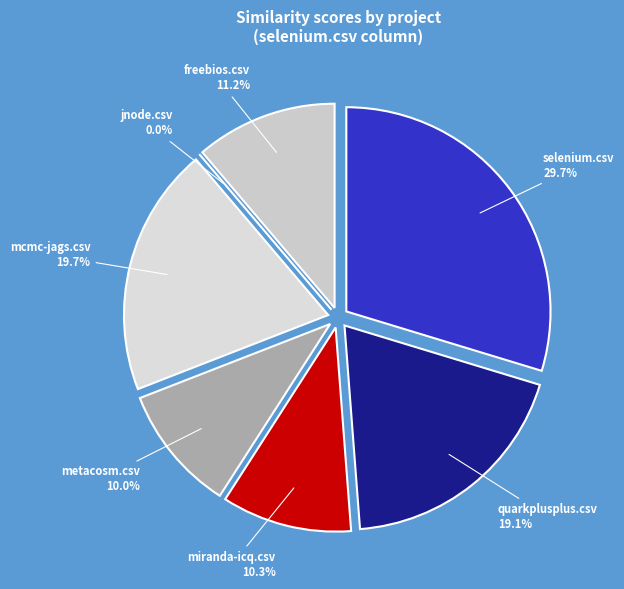

Is it true that freebios.csv is 11% of the pie?

True